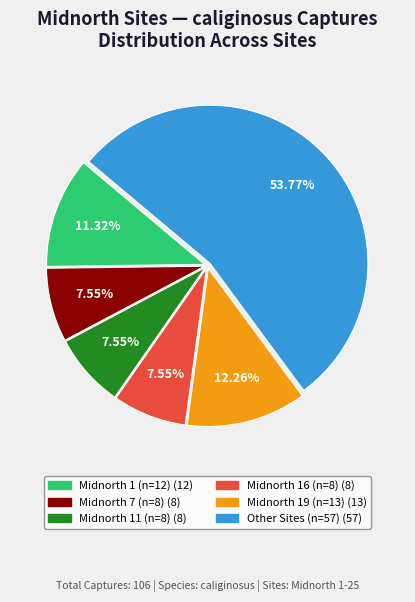

Does any single category account for the majority?

Yes